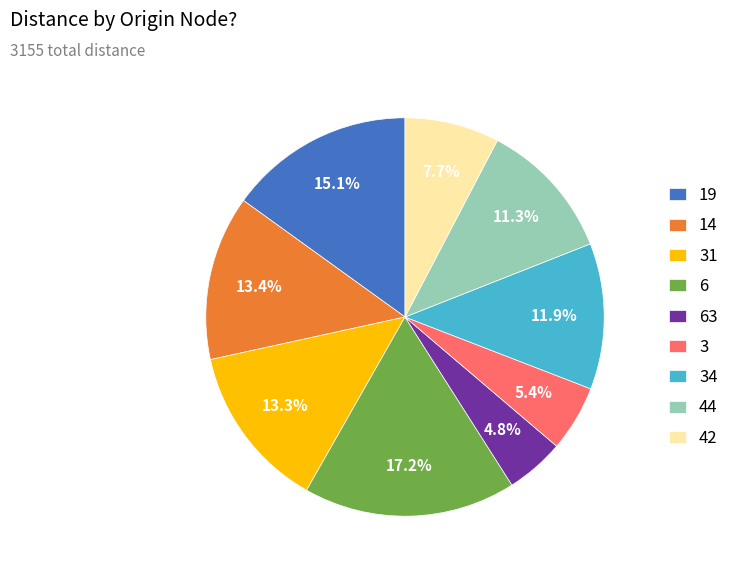

Does 3 account for over 50% of the chart?

No